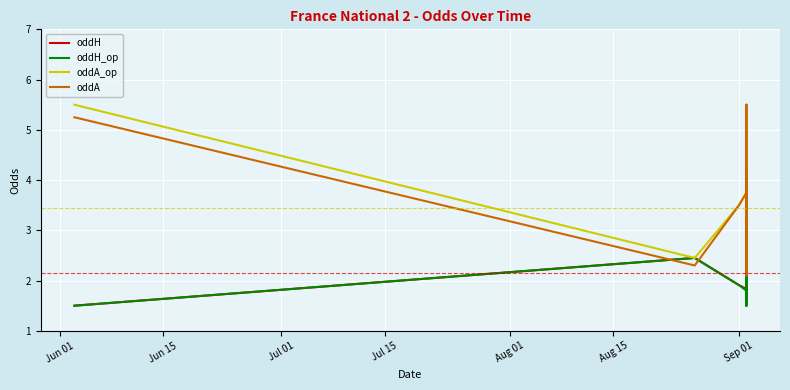

True or false: oddA has more than 0 interior local peaks.

True